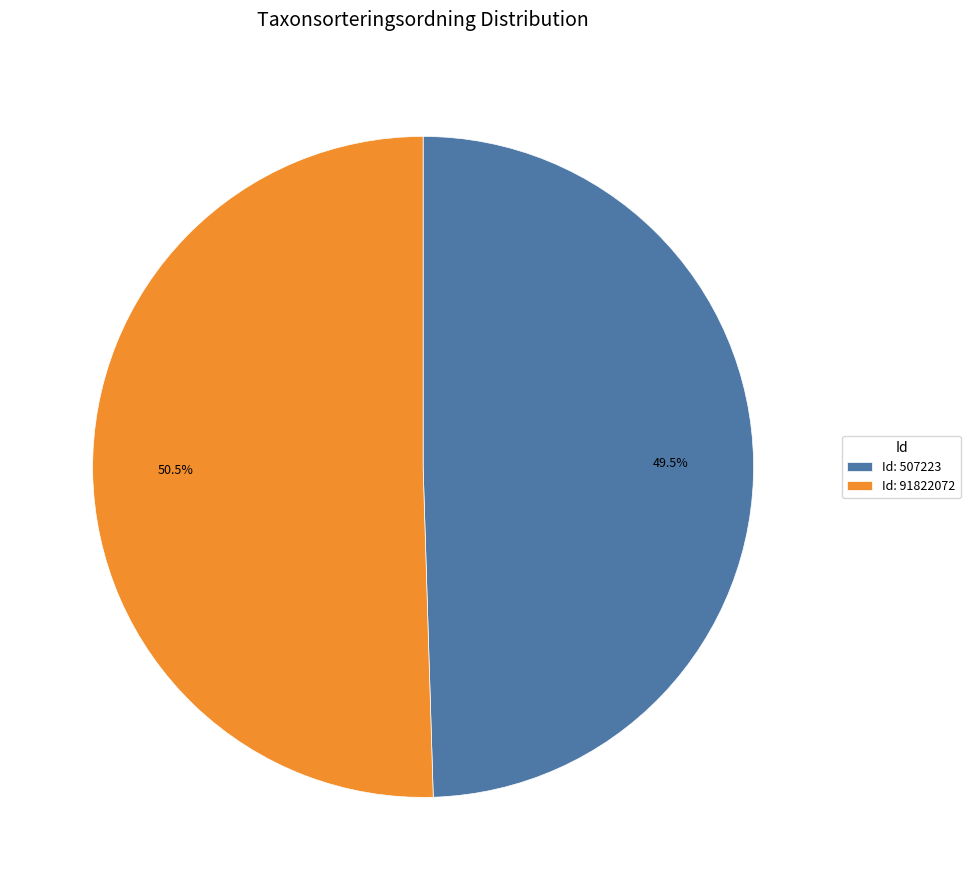

Is there a majority slice in this chart?

Yes